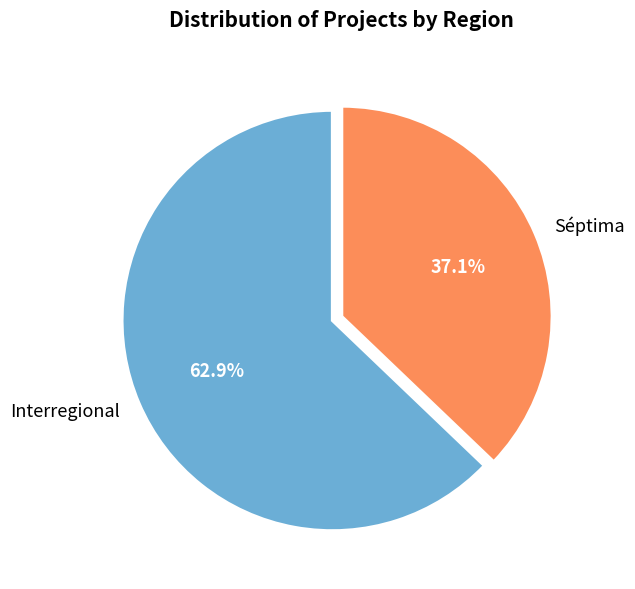

The Interregional slice represents 71% of the pie. True or false?

False